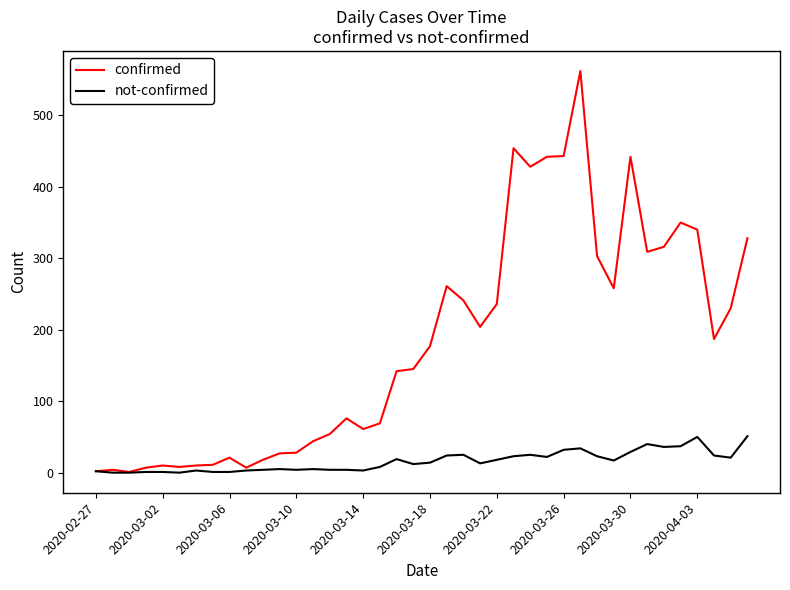

Rank the series by their maximum value, from lowest to highest.

not-confirmed, confirmed